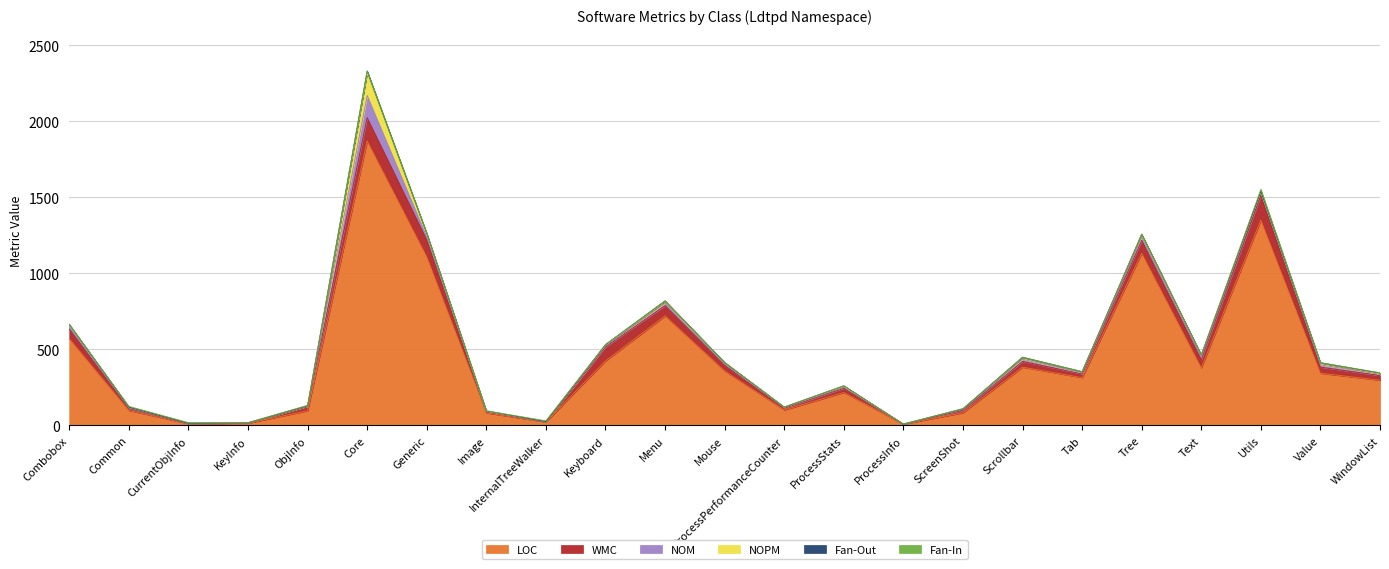

Which has a higher value, Value or Tree?

Tree